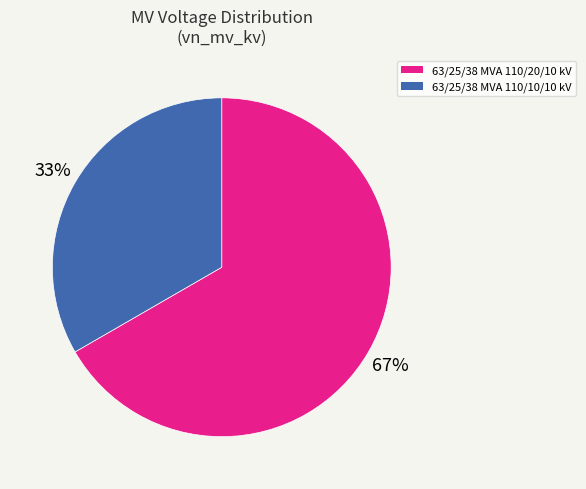

What is the smallest slice in the pie chart?

63/25/38 MVA 110/10/10 kV